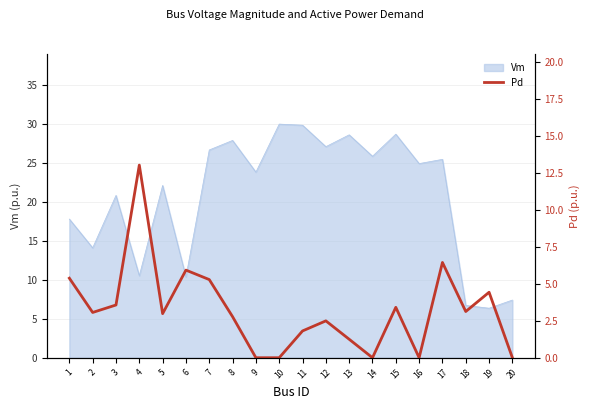

How many interior local peaks (higher than both neighbors) does the data have?

6